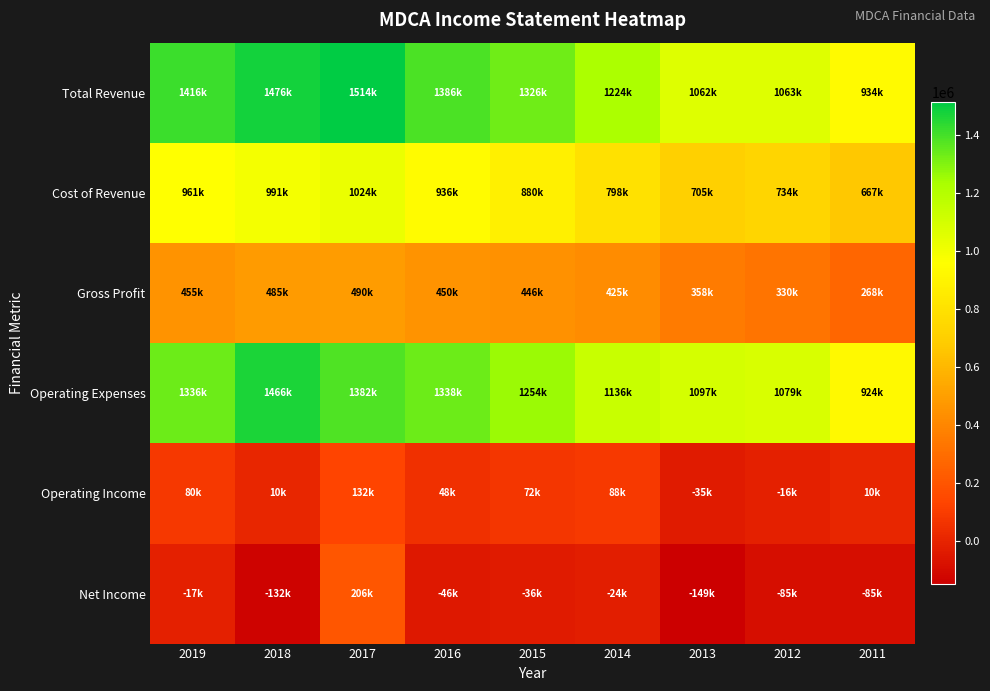

Reading right to left, extract all data points from this chart.

Total Revenue: 2011=934300	2012=1063300	2013=1062500	2014=1223500	2015=1326300	2016=1385800	2017=1513800	2018=1476200	2019=1415800
Cost of Revenue: 2011=666700	2012=733800	2013=705000	2014=798500	2015=879700	2016=936100	2017=1023500	2018=991200	2019=961100
Gross Profit: 2011=267600	2012=329500	2013=357500	2014=425000	2015=446500	2016=449700	2017=490300	2018=485000	2019=454700
Operating Expenses: 2011=923800	2012=1079200	2013=1097100	2014=1135800	2015=1254100	2016=1338300	2017=1381800	2018=1466500	2019=1335600
Operating Income: 2011=10500	2012=-15900	2013=-34600	2014=87700	2015=72100	2016=47500	2017=132000	2018=9700	2019=80200
Net Income: 2011=-84700	2012=-85400	2013=-148900	2014=-24100	2015=-35500	2016=-45800	2017=205600	2018=-132100	2019=-17000